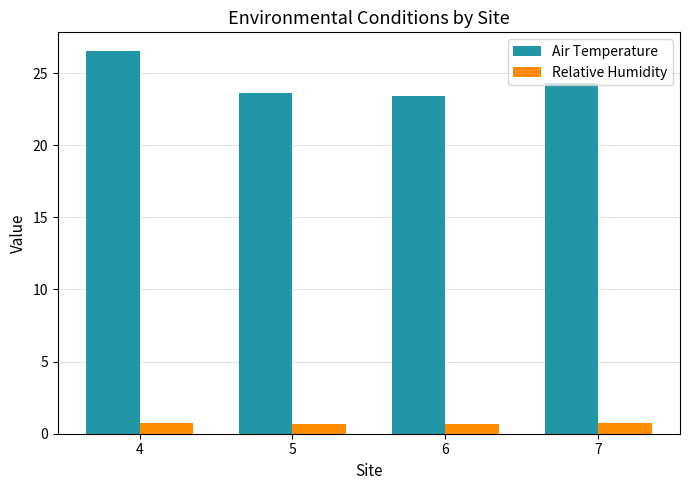

At which label does Air Temperature first exceed 24?

4